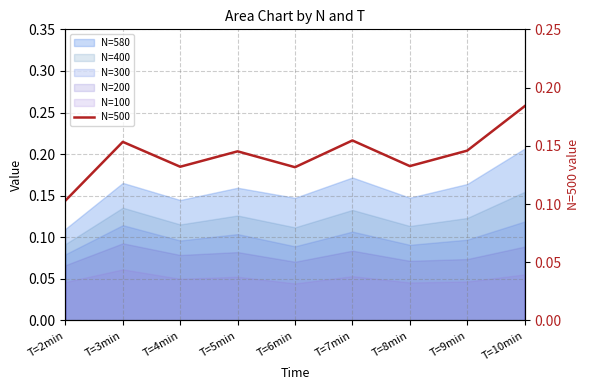

Rank the categories by value from lowest to highest.

T=2min, T=6min, T=4min, T=8min, T=5min, T=9min, T=3min, T=7min, T=10min